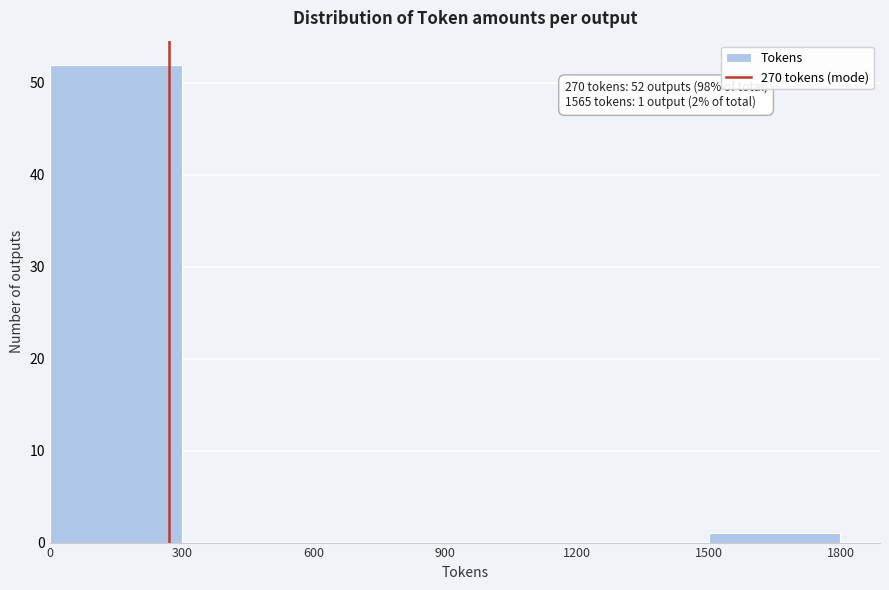

Which range on the x-axis has the tallest bar?

0 to 300